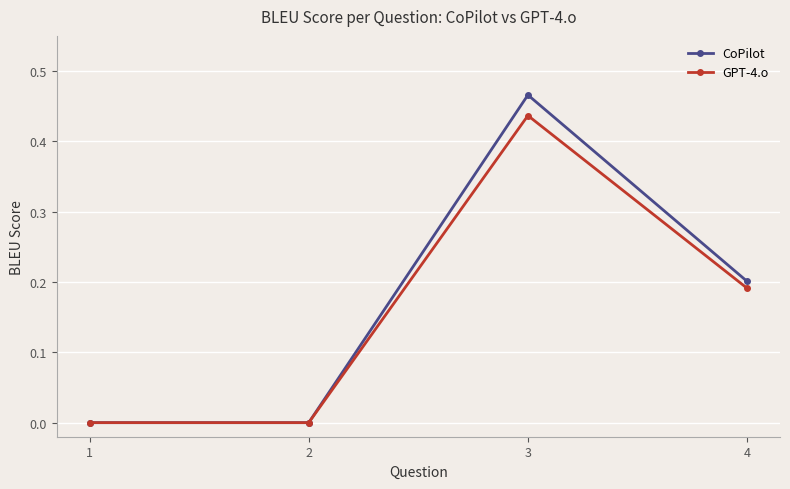

Which category has the highest value across all series?

3